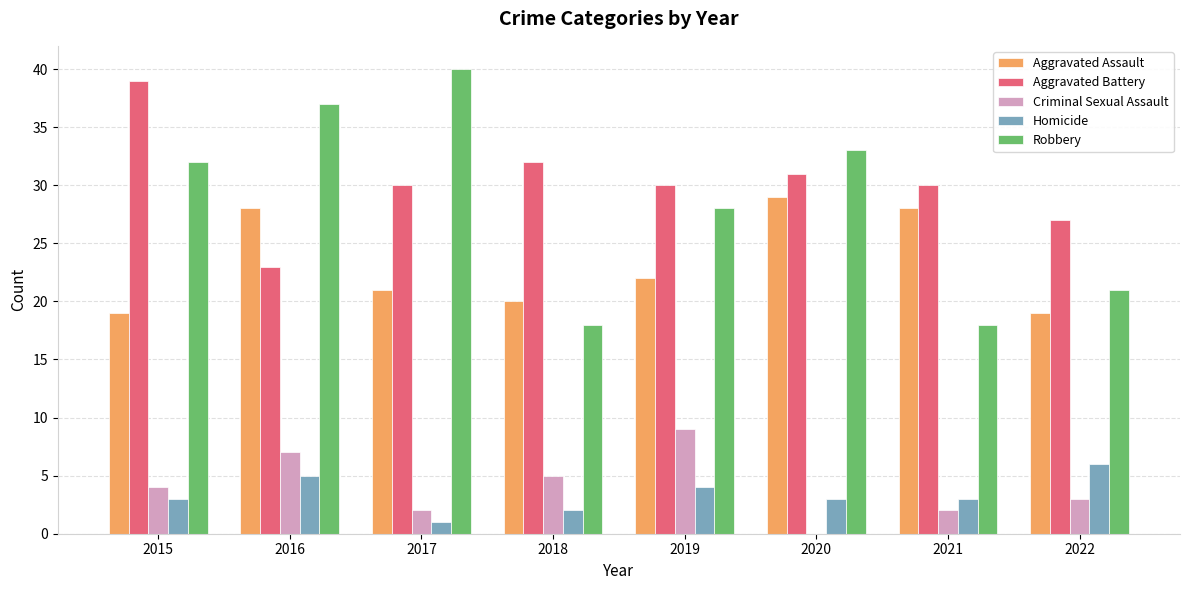

The Homicide series shows 3 at 2020. True or false?

True